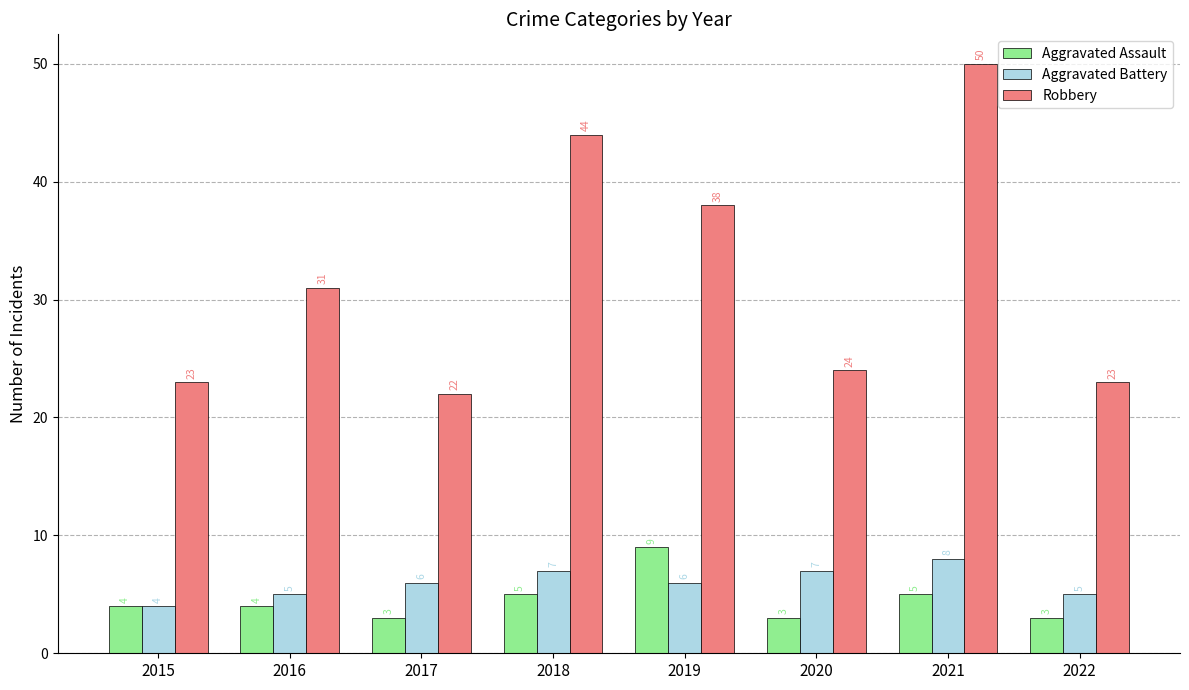

How many data points in Aggravated Assault are less than 4?

3